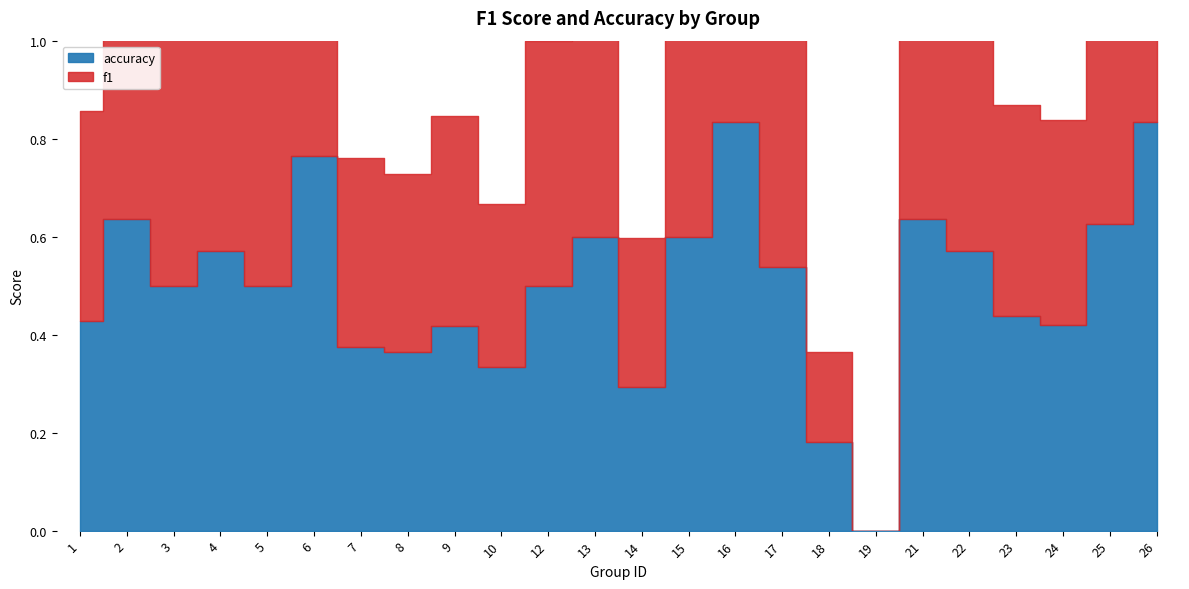

Which series has the widest spread of values?

accuracy